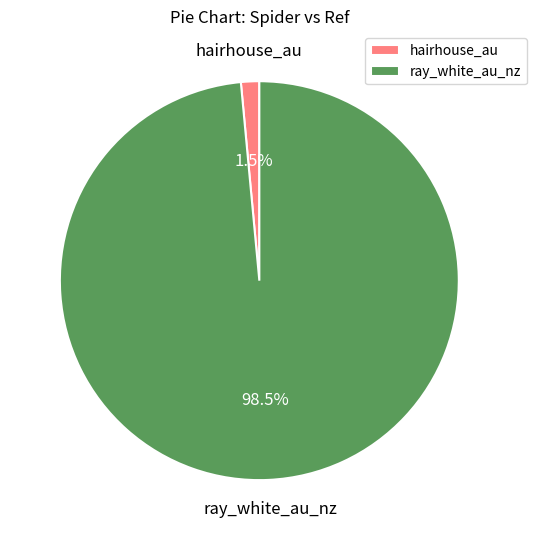

Which has a higher value, ray_white_au_nz or hairhouse_au?

ray_white_au_nz